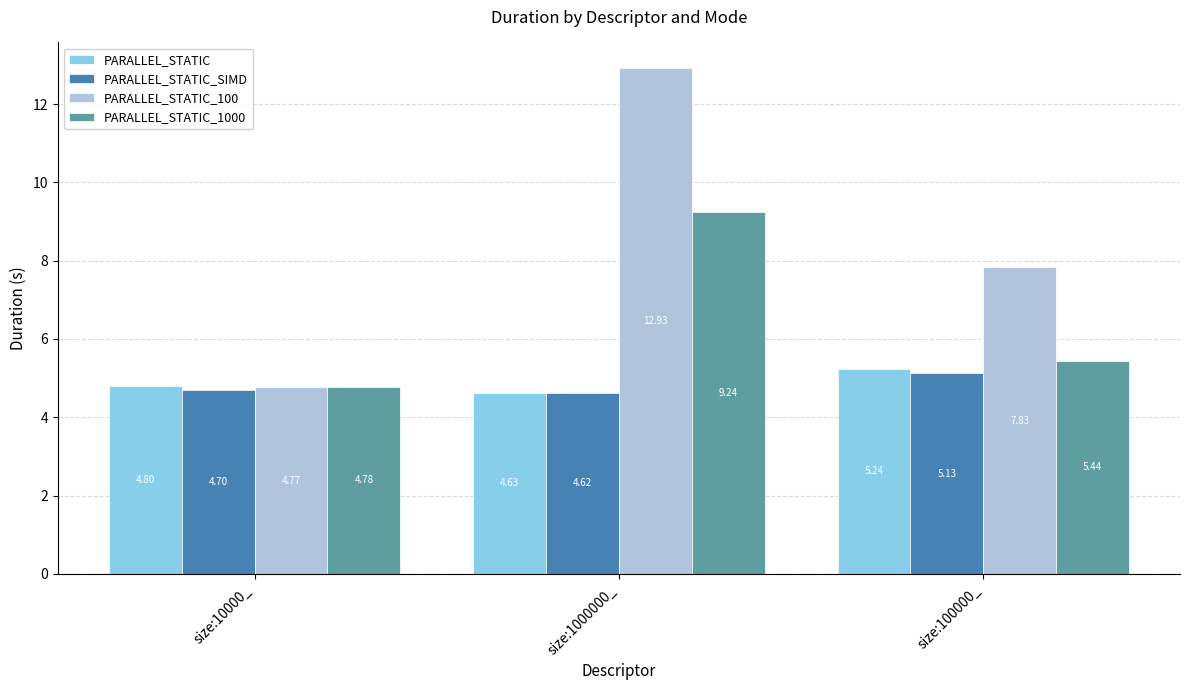

List the labels in order of PARALLEL_STATIC_SIMD value, largest first.

size:100000_, size:10000_, size:1000000_